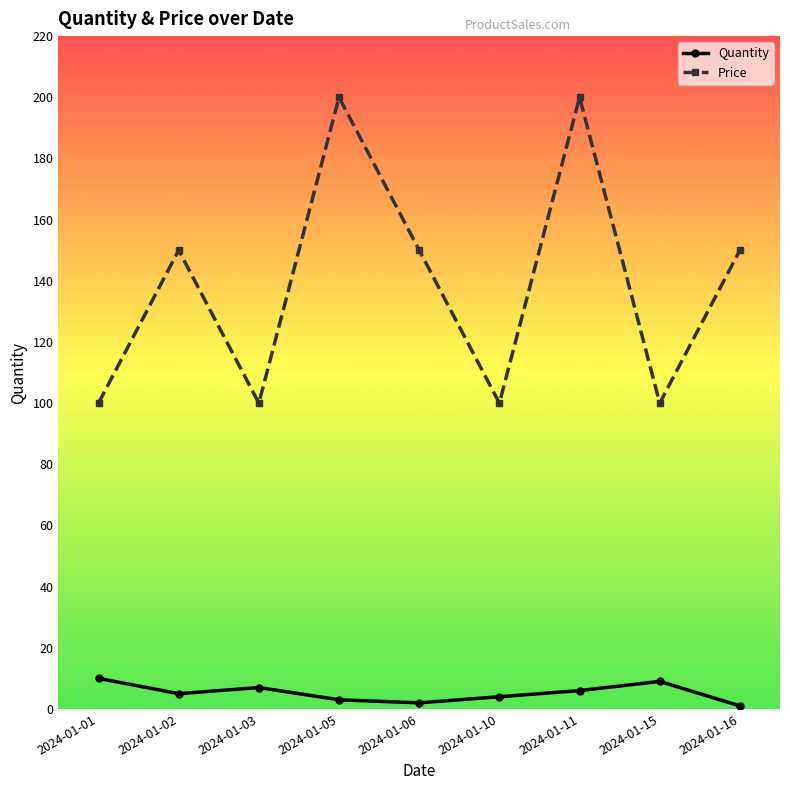

What is the sum of the Quantity values at 2024-01-06 and 2024-01-15?

11